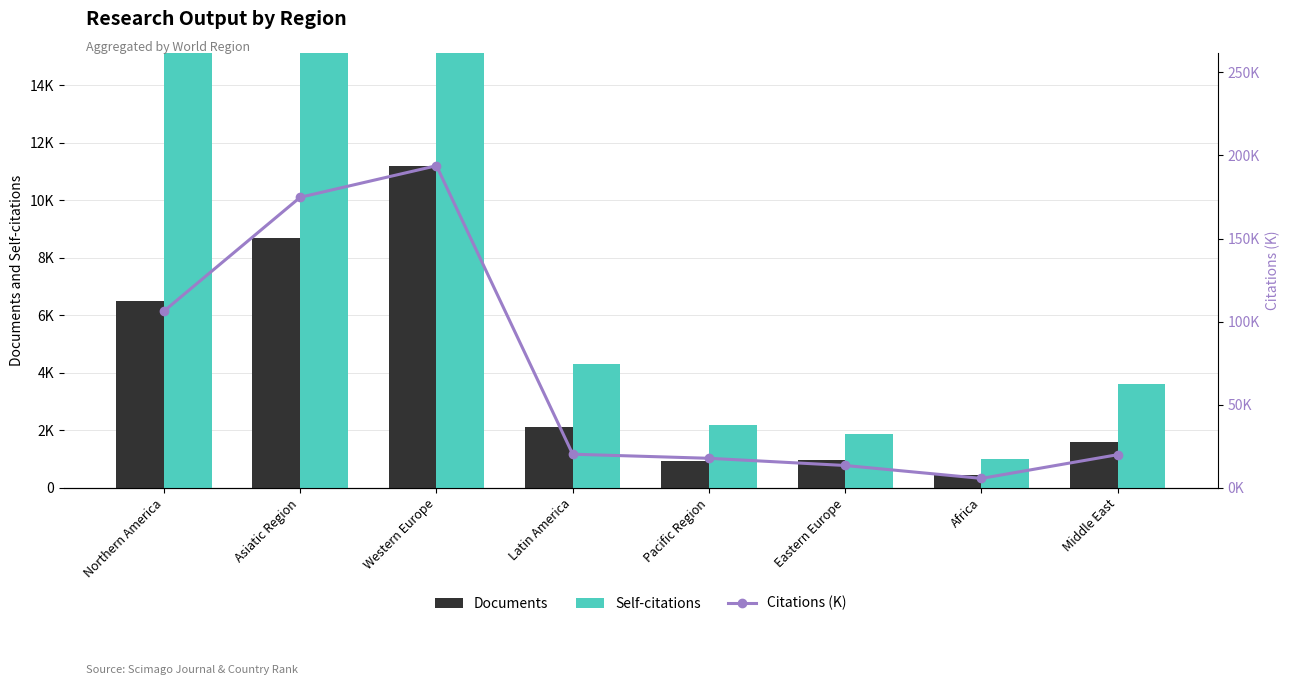

What is the sum of all Citations (K) values?

552.0